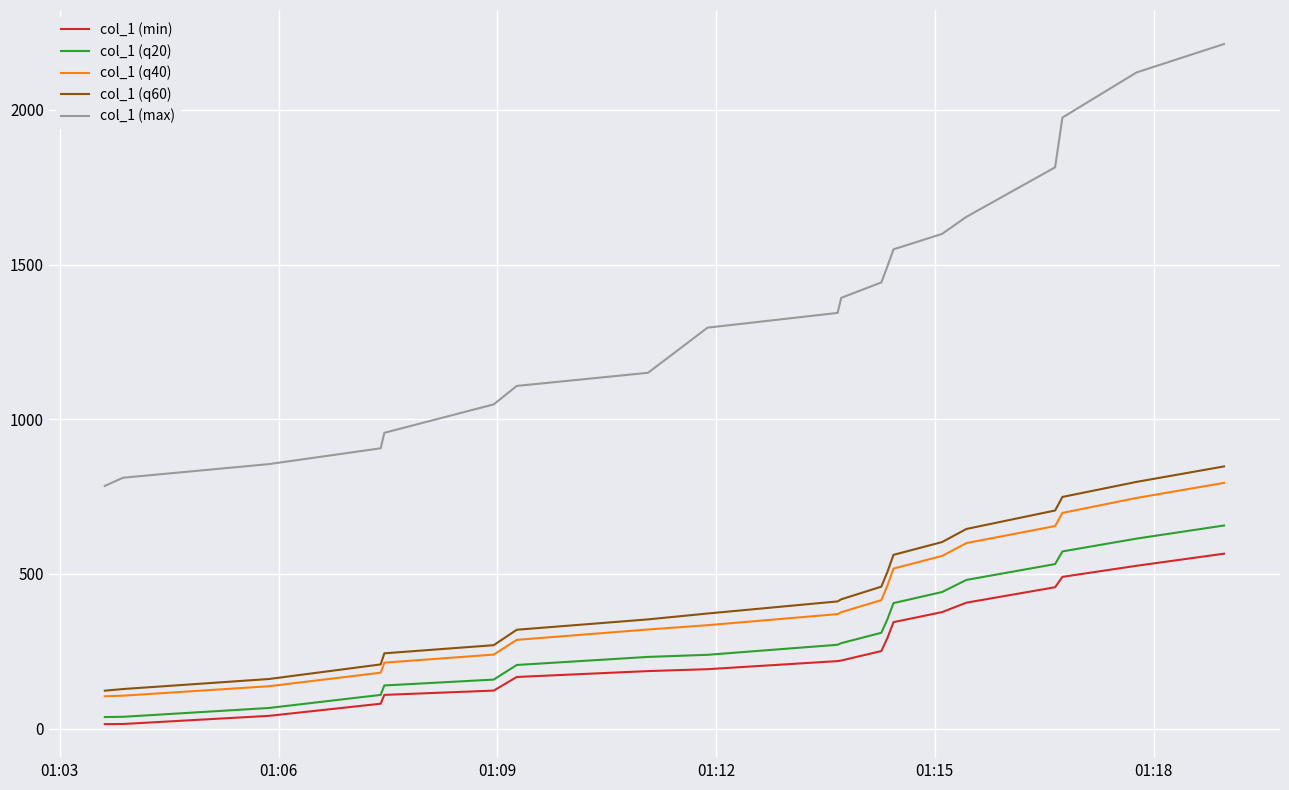

At how many categories does at least one series exceed 2027?

2